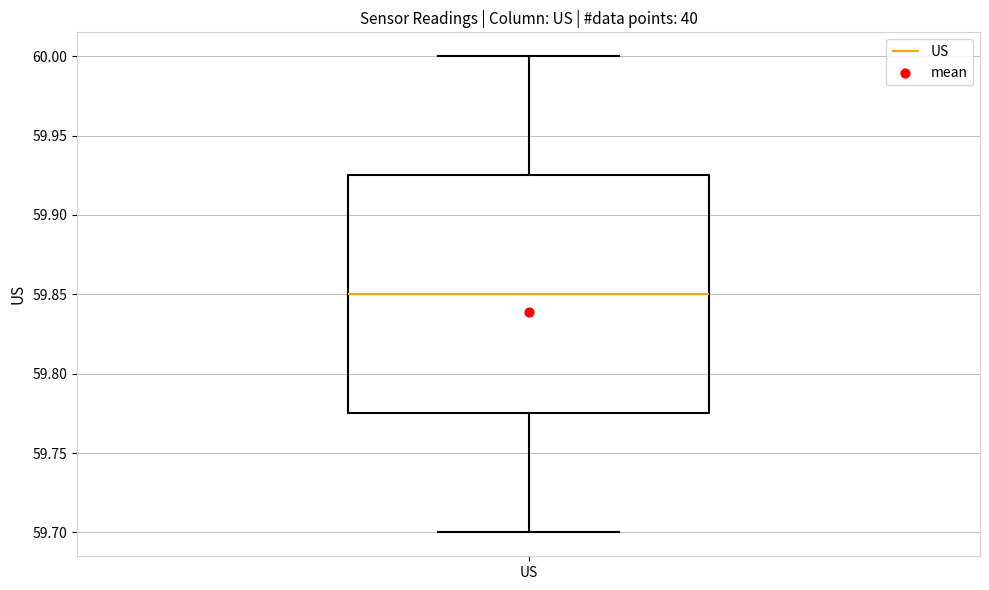

Where does the upper whisker of the box for US end on the y-axis? The values are not printed on the chart, so give them approximately, as read against the axis.

60.000